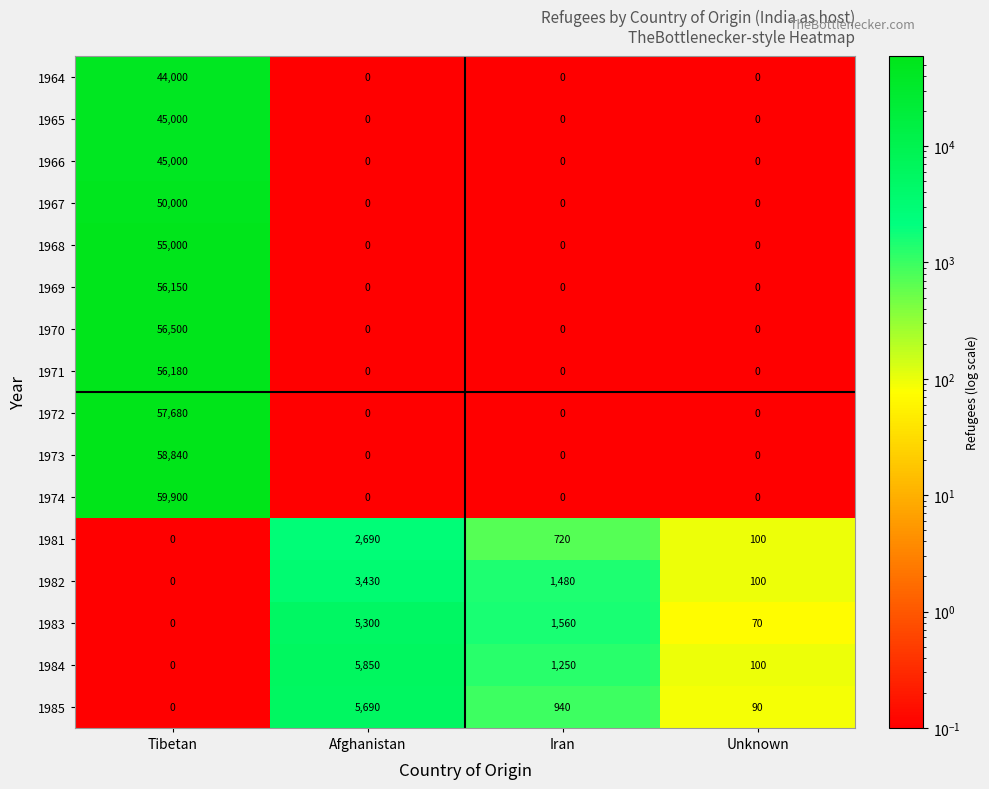

What is the difference between the highest and lowest values at Afghanistan?

5850